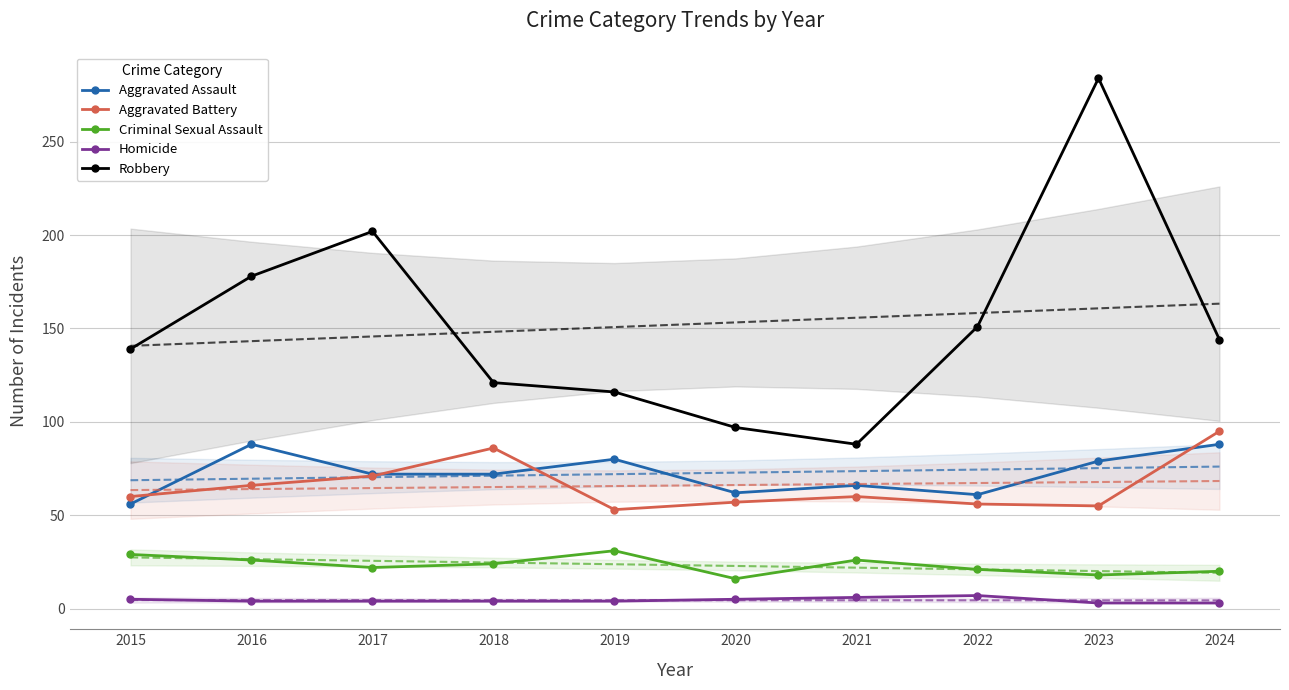

What is the minimum value shown in the chart?

3